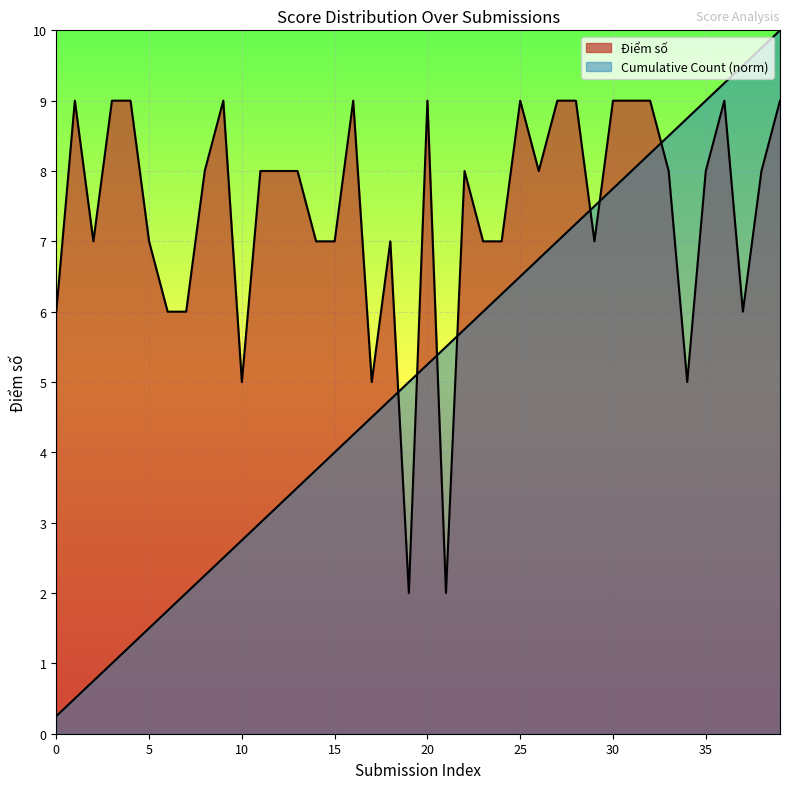

Which series changed the most between 0 and 9?

Điểm số